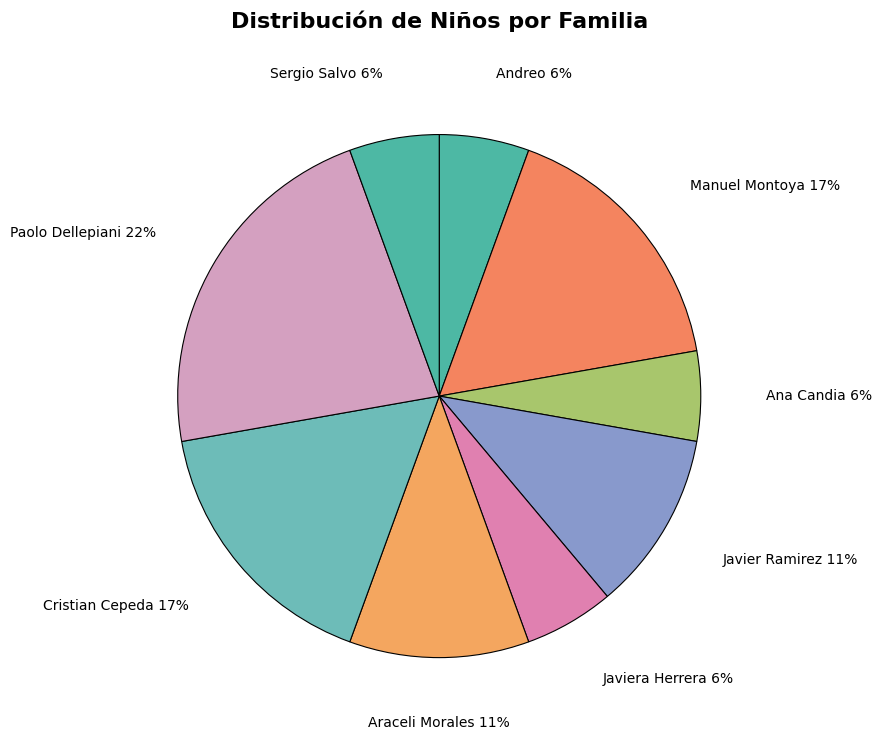

Which slice is the largest?

Paolo Dellepiani